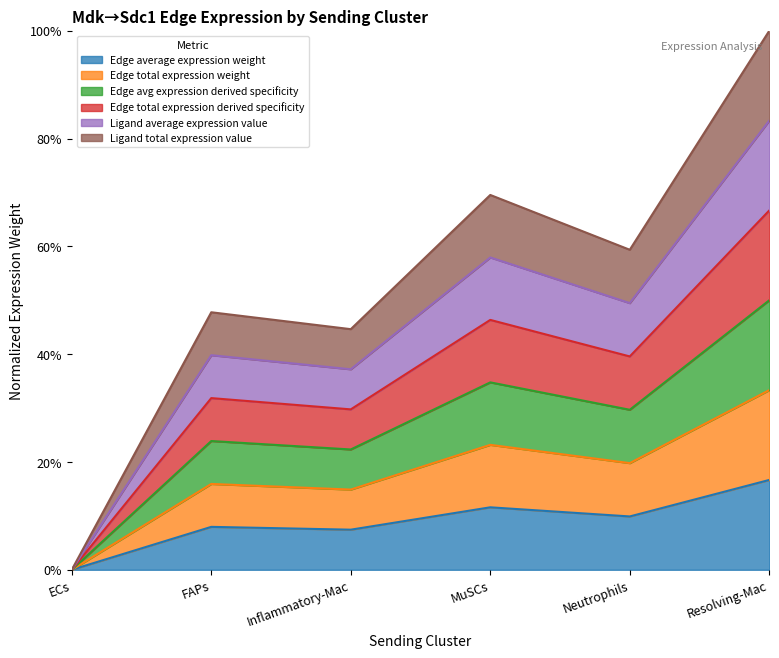

Which series changed the most between ECs and Resolving-Mac?

Edge average expression weight